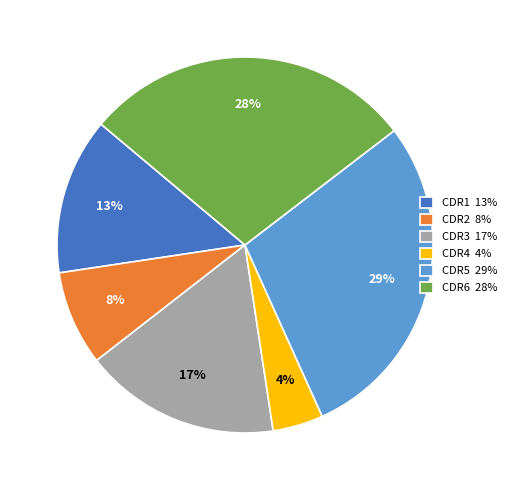

To the nearest percent, what is the average slice percentage?

17%